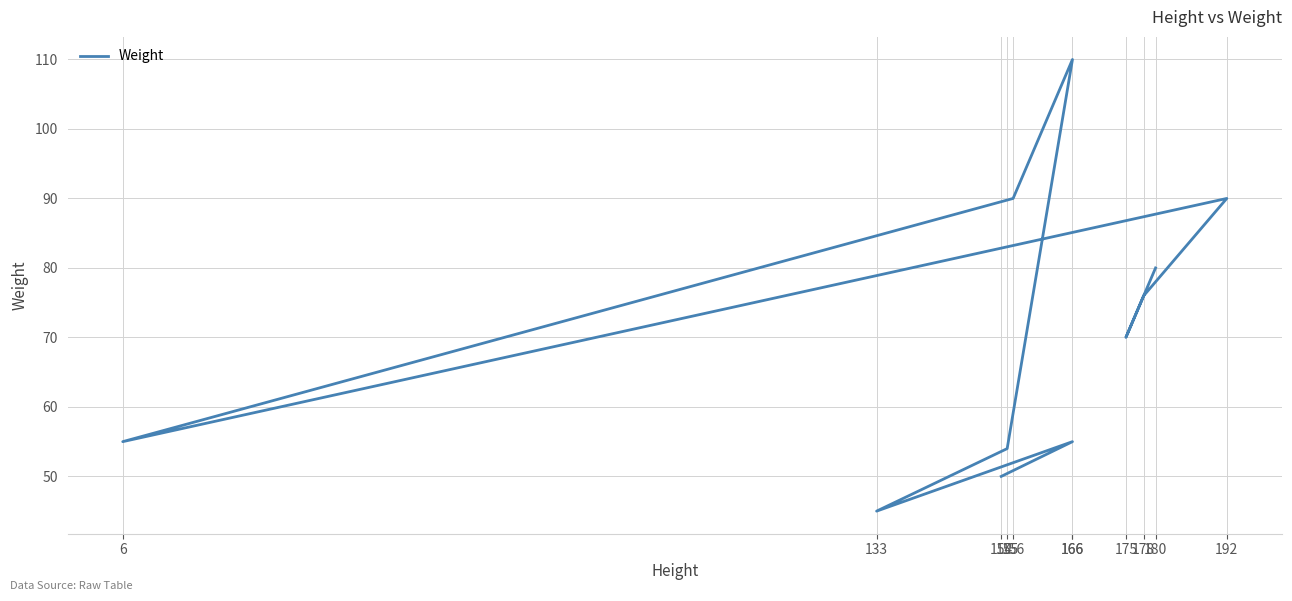

List the labels in order of value, smallest first.

133, 154, 155, 6, 166, 175, 178, 180, 192, 156, 166